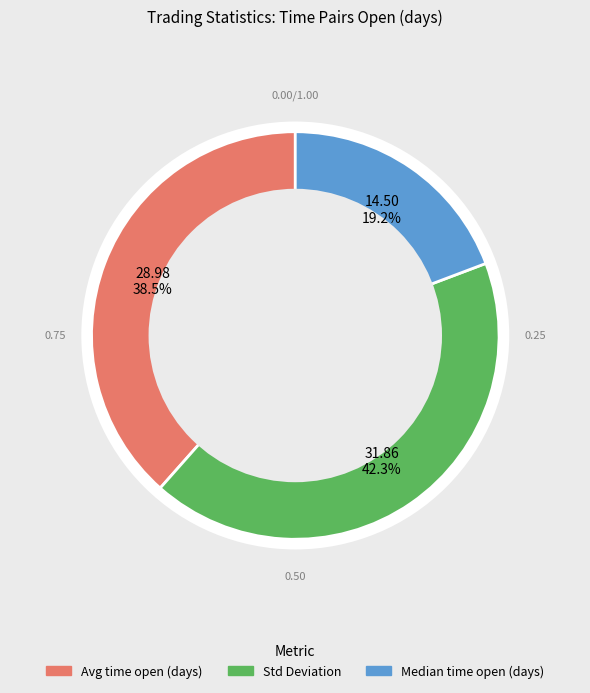

Is it true that Average_time_pairs_are_open_in_days is 49% of the pie?

False